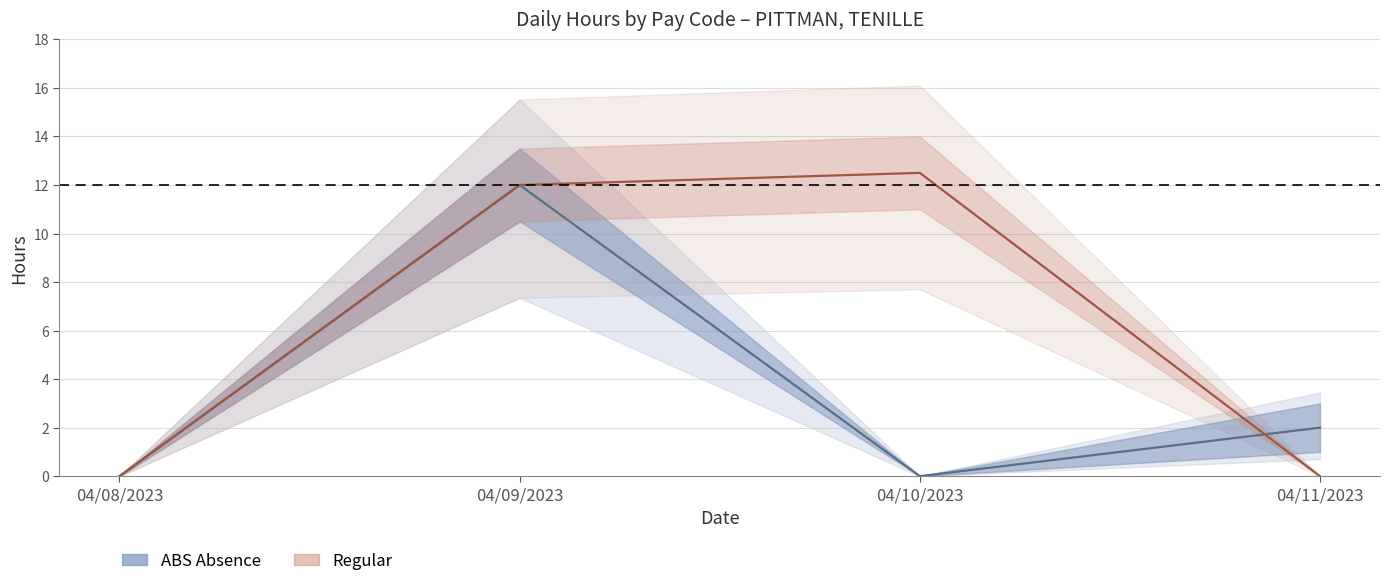

Reading left to right, what are all the values shown in this chart?

ABS Absence: 04/08/2023=0.0	04/09/2023=12.0	04/10/2023=0.0	04/11/2023=2.0
Regular: 04/08/2023=0.0	04/09/2023=12.0	04/10/2023=12.5	04/11/2023=0.0